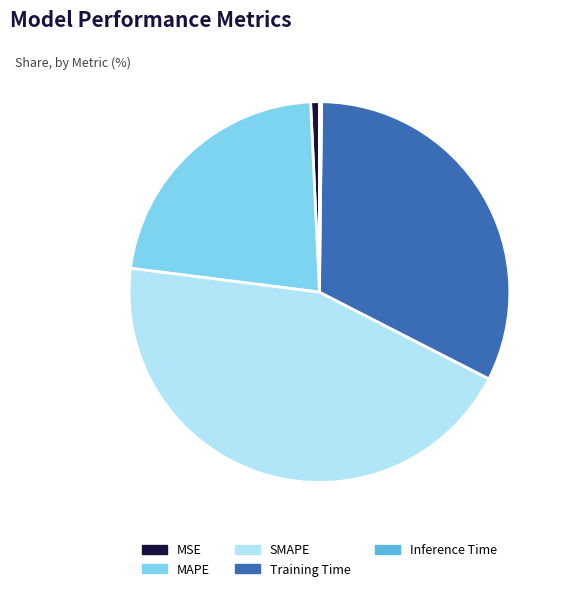

Which category has the biggest portion of the pie?

SMAPE